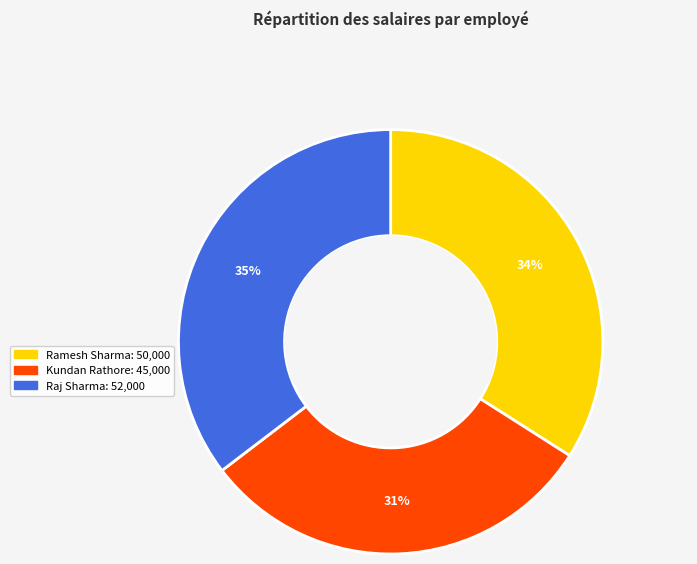

Does Raj Sharma represent more than half of the total?

No